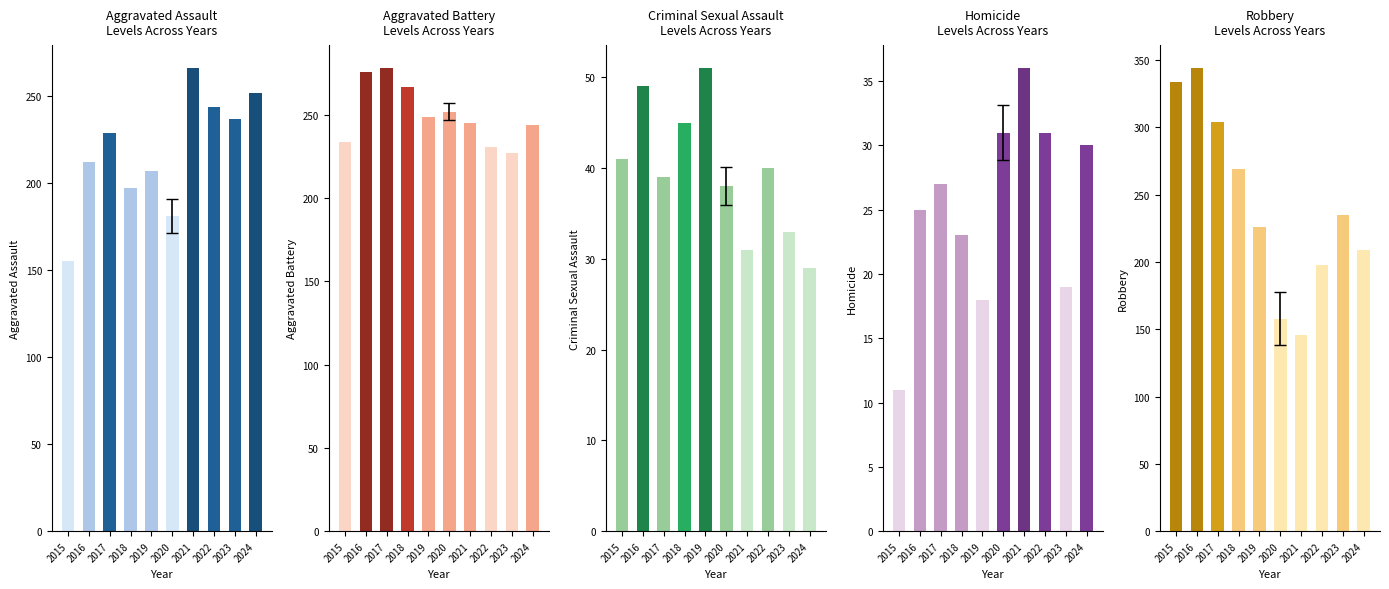

Which series has the widest spread of values?

Robbery